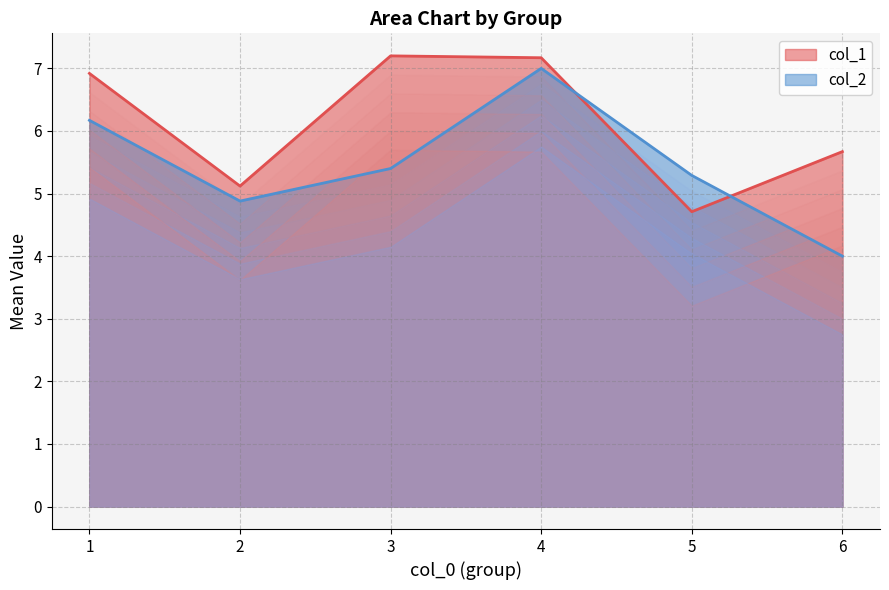

True or false: col_1 and col_2 cross at least once.

True